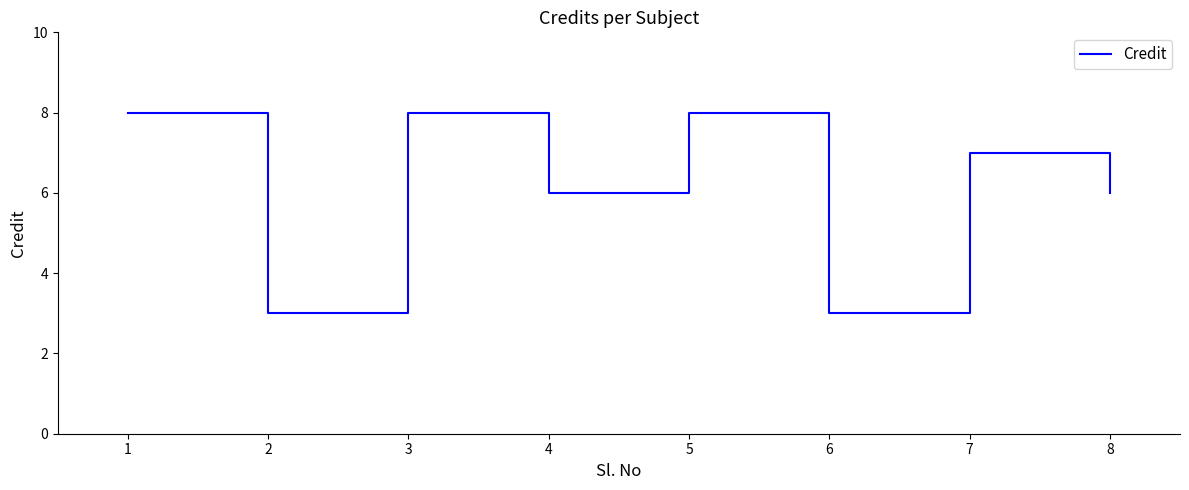

How many interior local peaks (higher than both neighbors) does the data have?

3